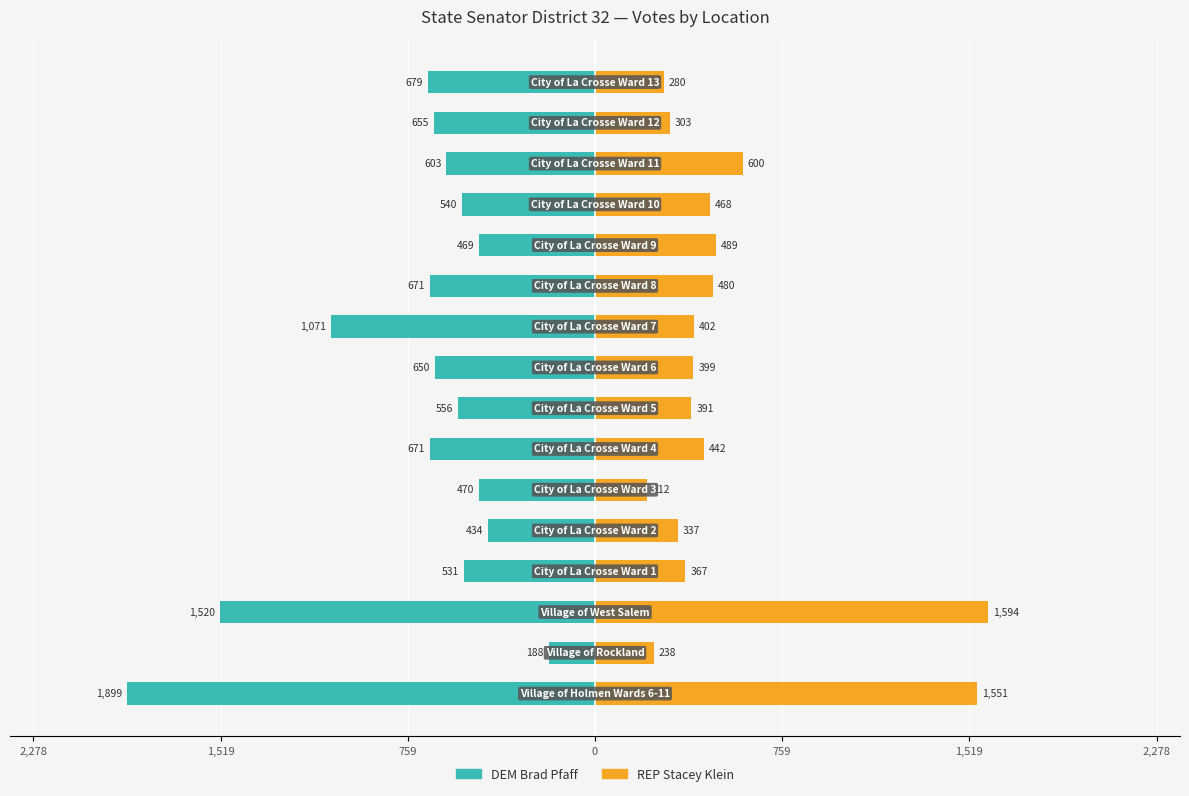

How many bars are there in total?

32